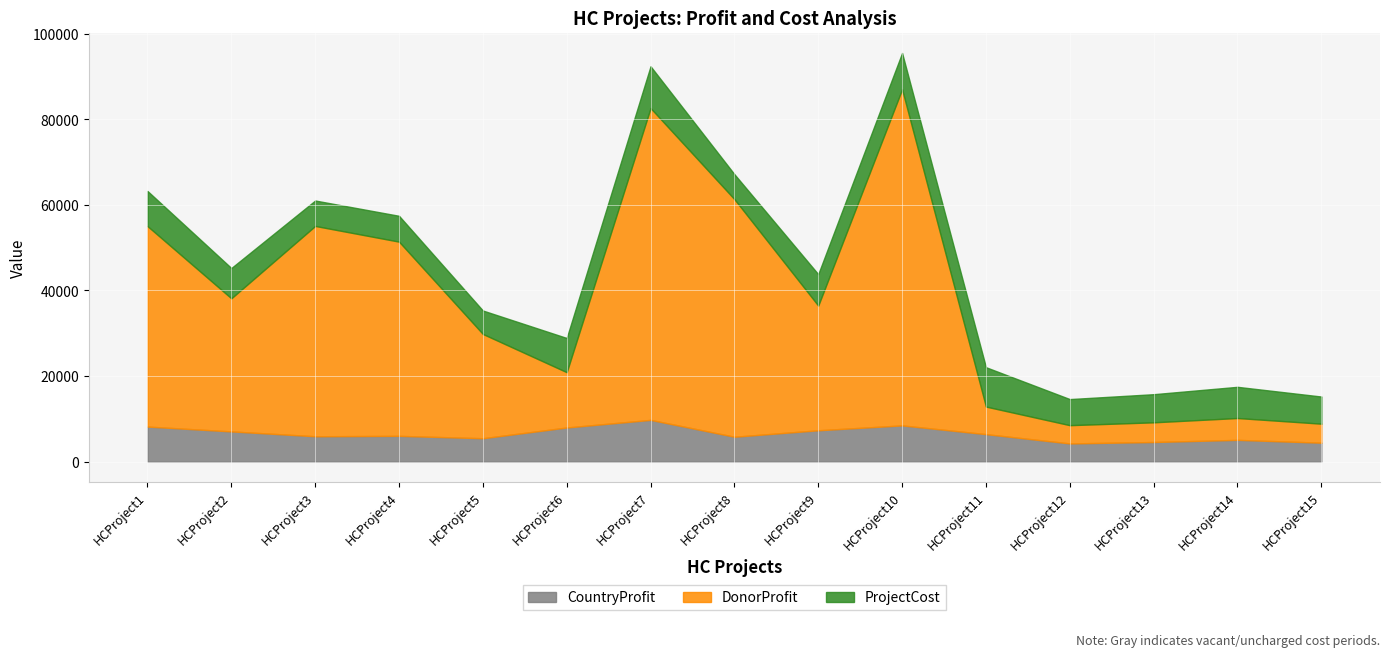

Which series has the largest total across all categories?

DonorProfit